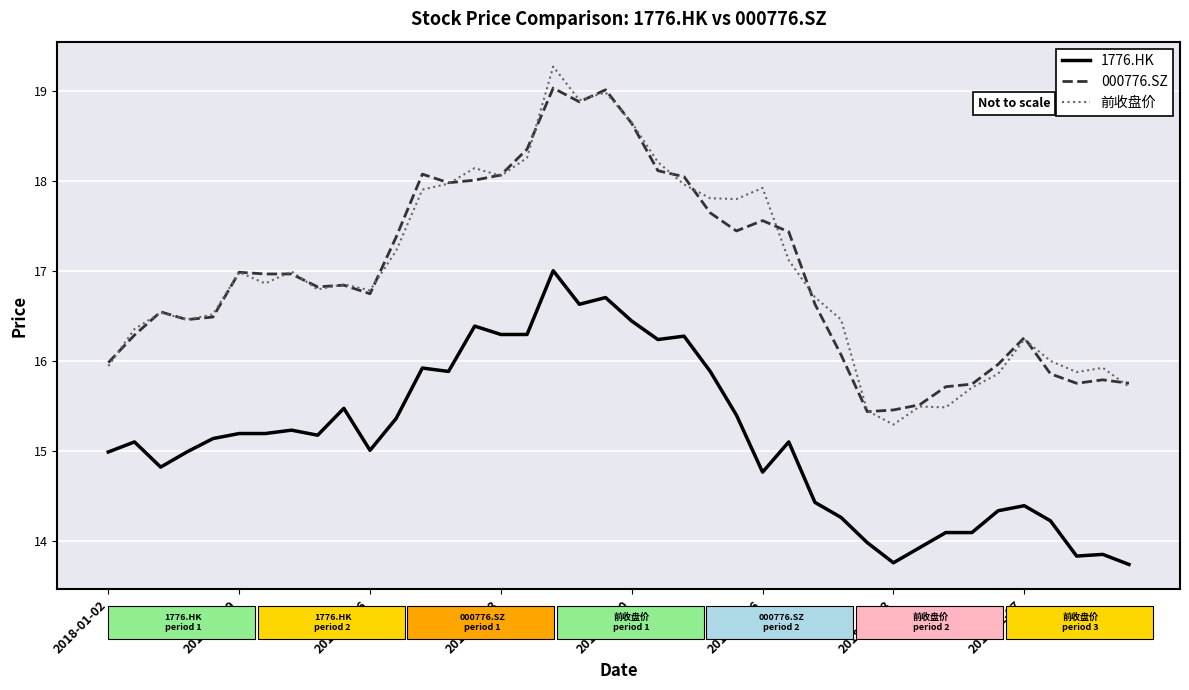

True or false: 1776.HK and 000776.SZ intersect in this chart.

False